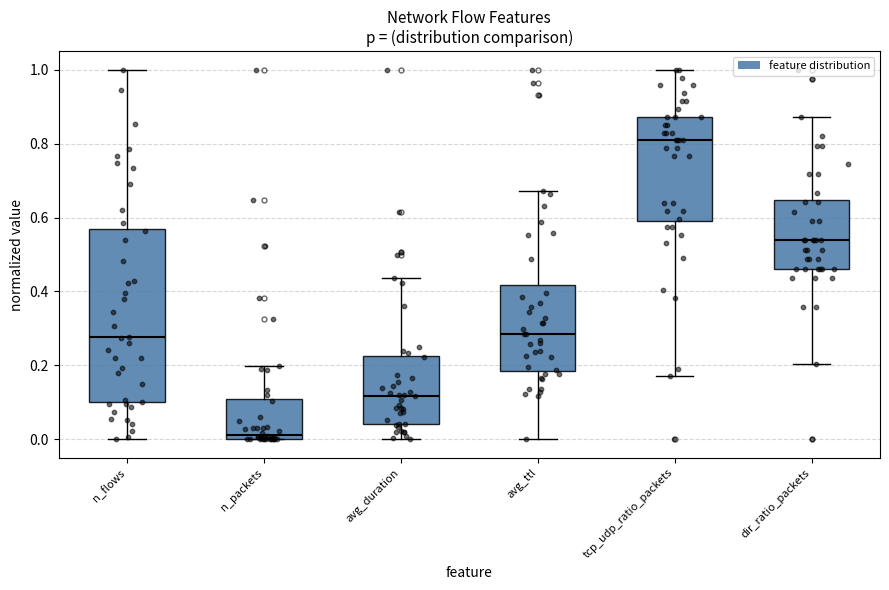

Which box is the tallest, from its lower edge to its upper edge?

n_flows